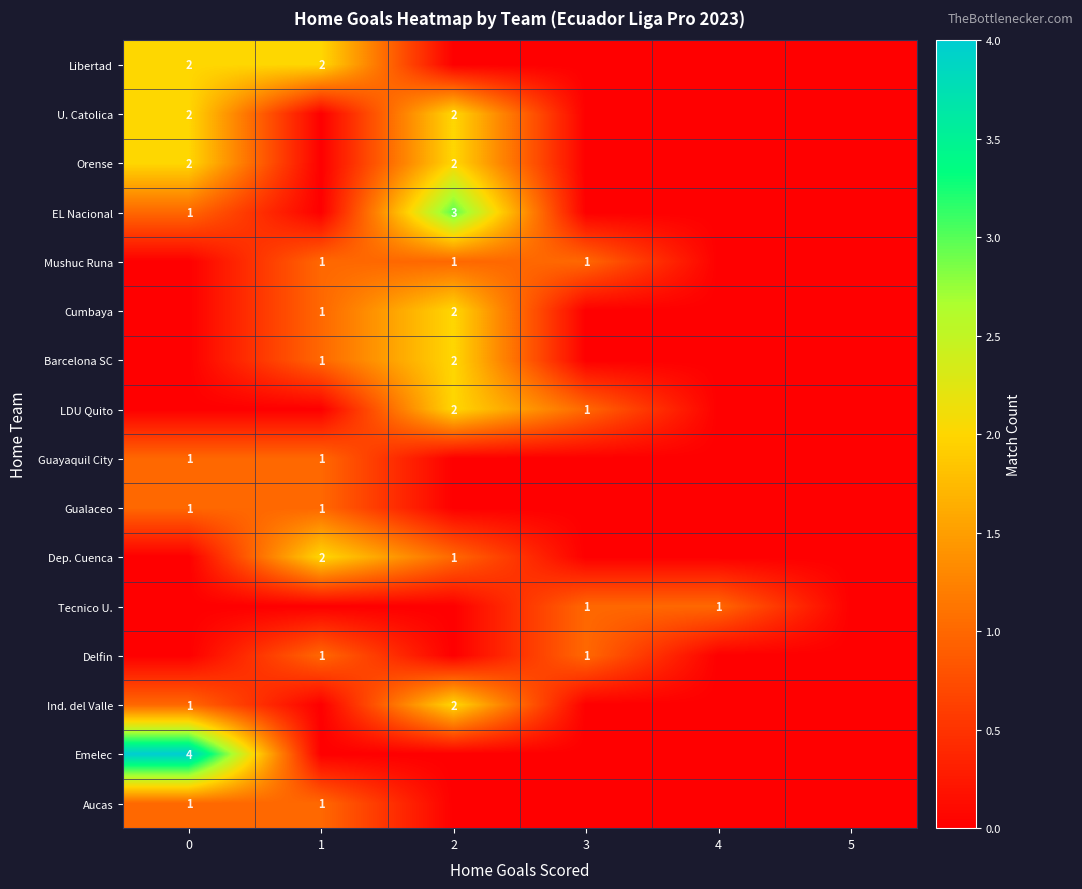

The Libertad series shows 1 at 0. True or false?

False